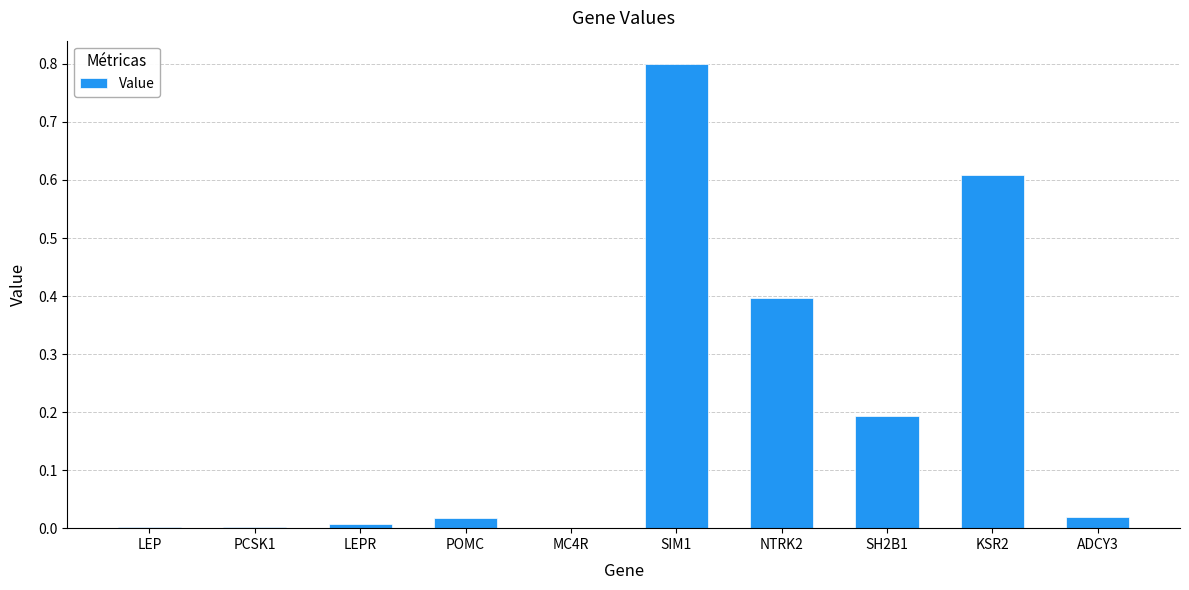

What is the sum of the values at SIM1 and NTRK2?

1.2